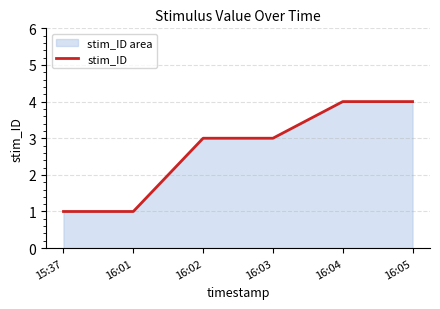

What is the minimum value shown in the chart?

1